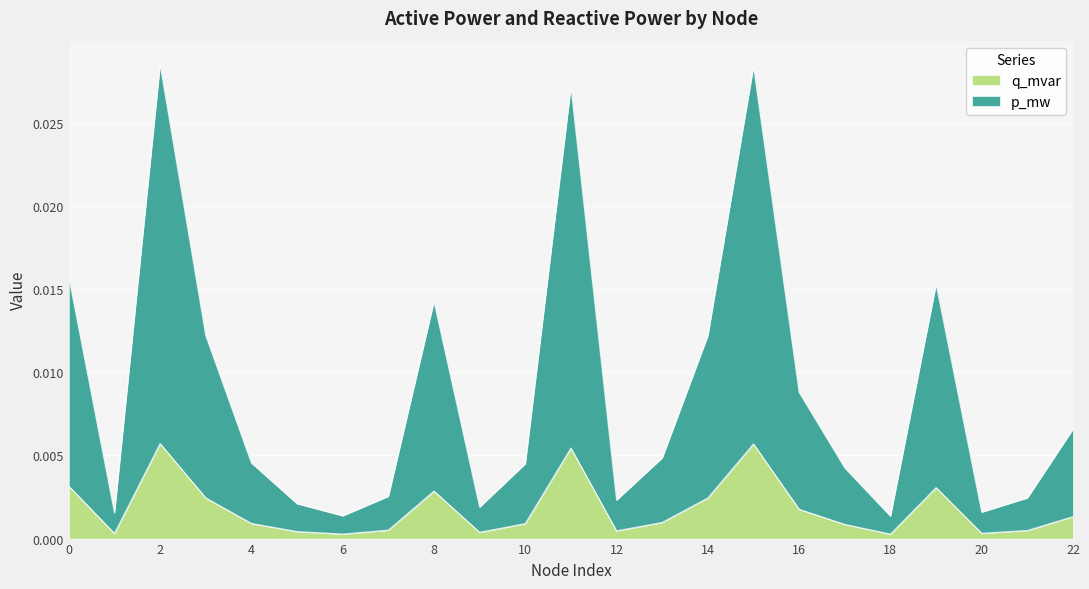

At which label does p_mw reach its peak?

2